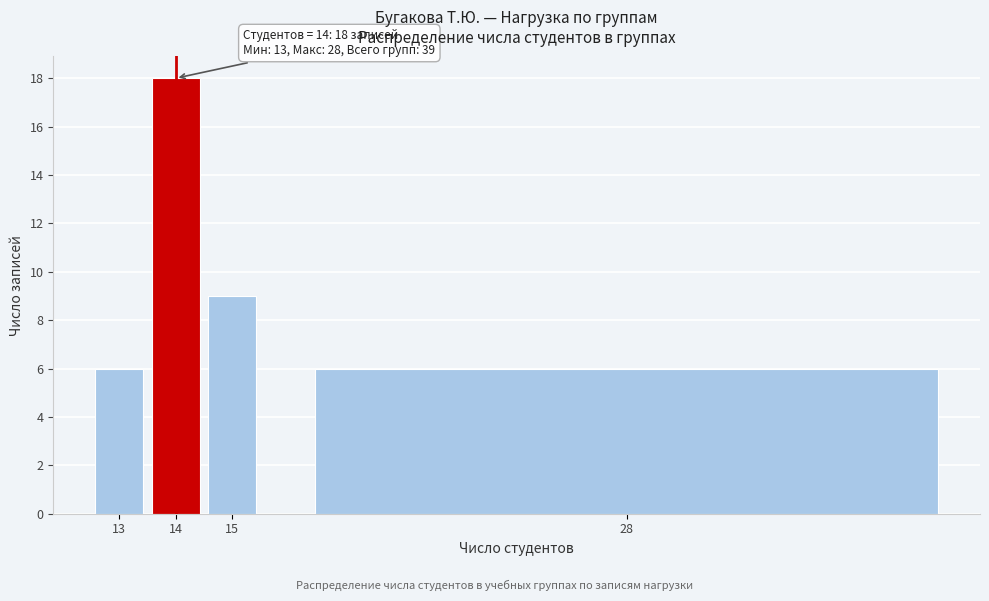

Reading left to right, transcribe all the data shown in this chart.

13=6	14=18	15=9	28=6